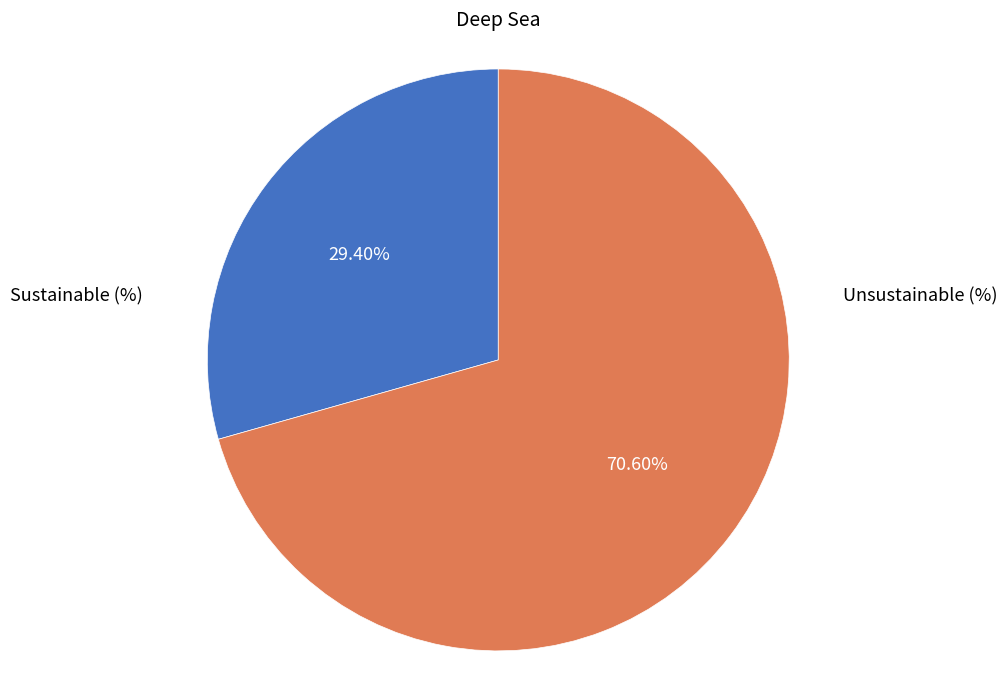

Does any single category account for the majority?

Yes